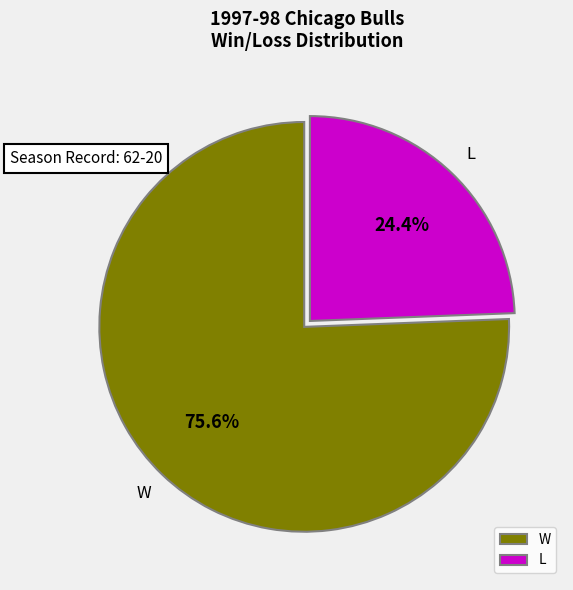

True or false: W accounts for 76% of the total.

True